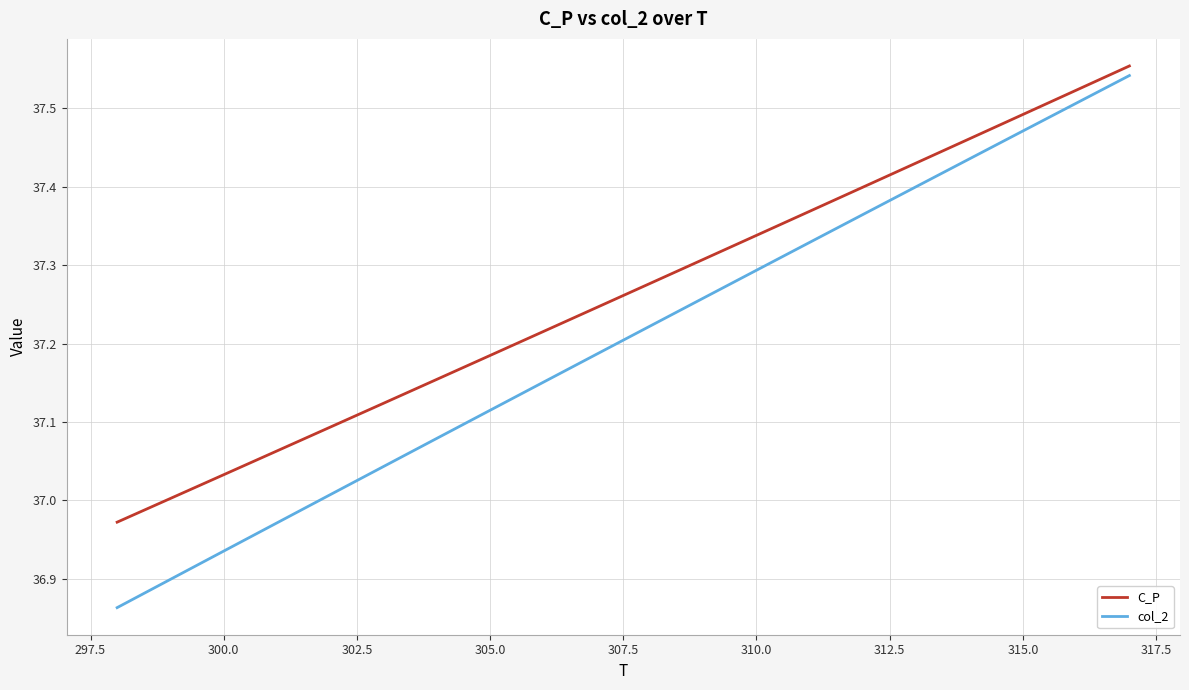

Which series has the largest total across all categories?

C_P